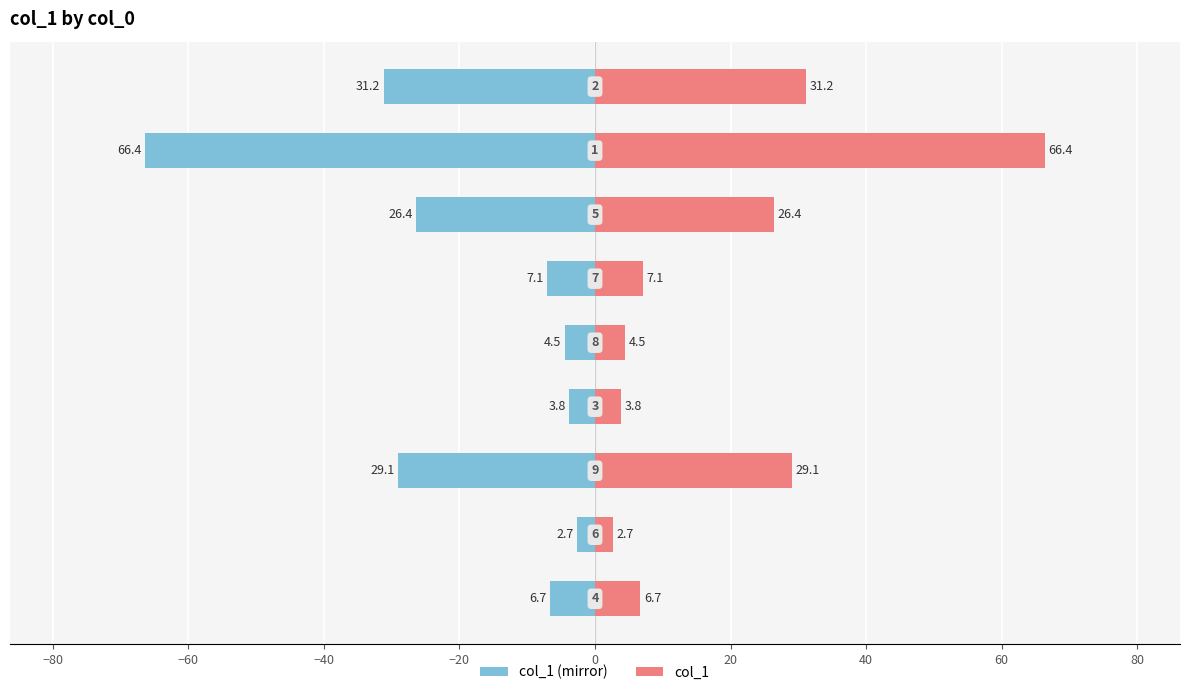

What is the average value of the col_1 series?

19.8